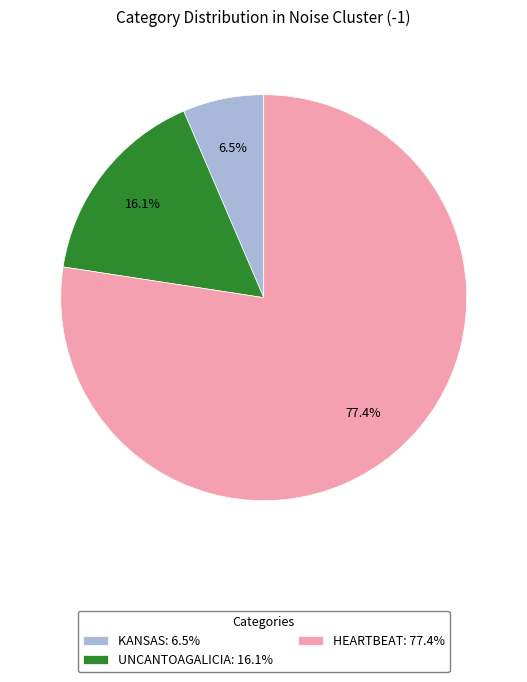

What is the largest slice in the pie chart?

HEARTBEAT: 77.4%